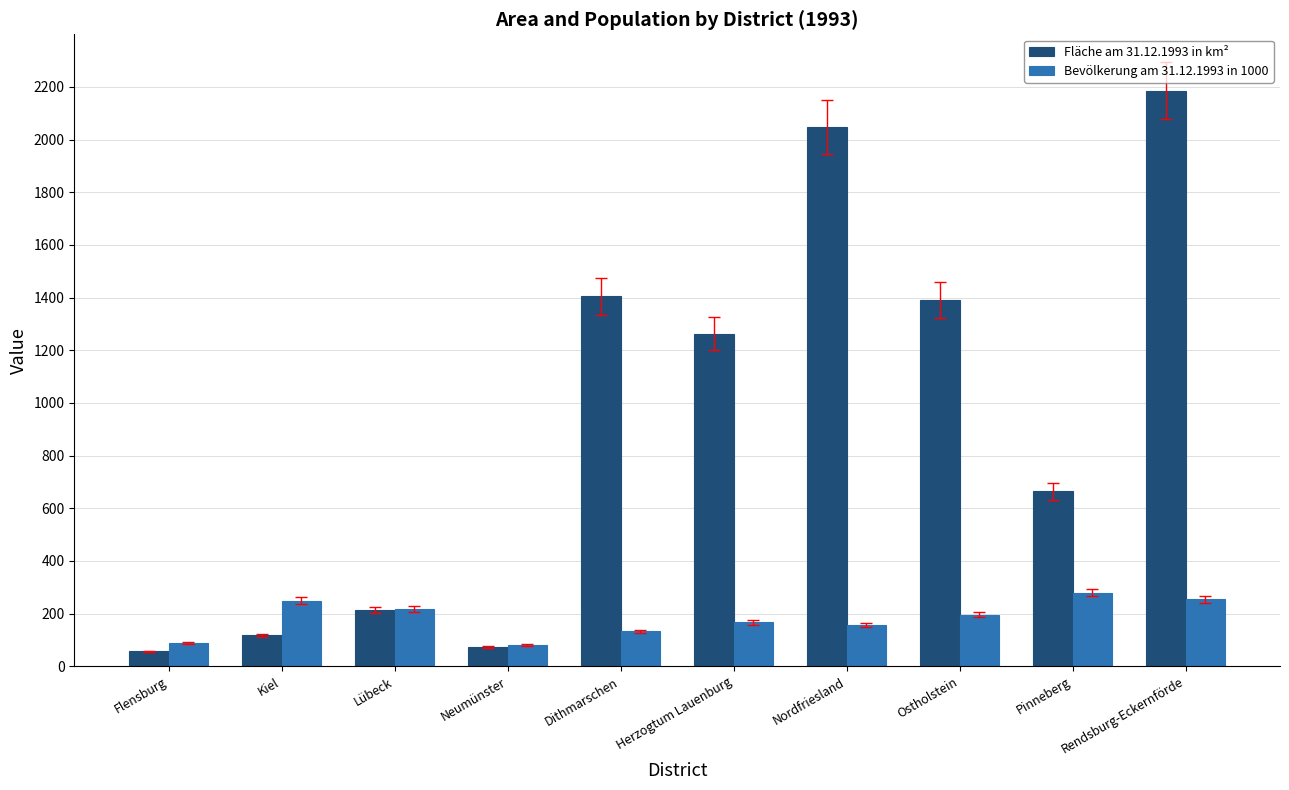

What is the value of the Fläche am 31.12.1993 in km² bar at the 1st from the left?

56.4